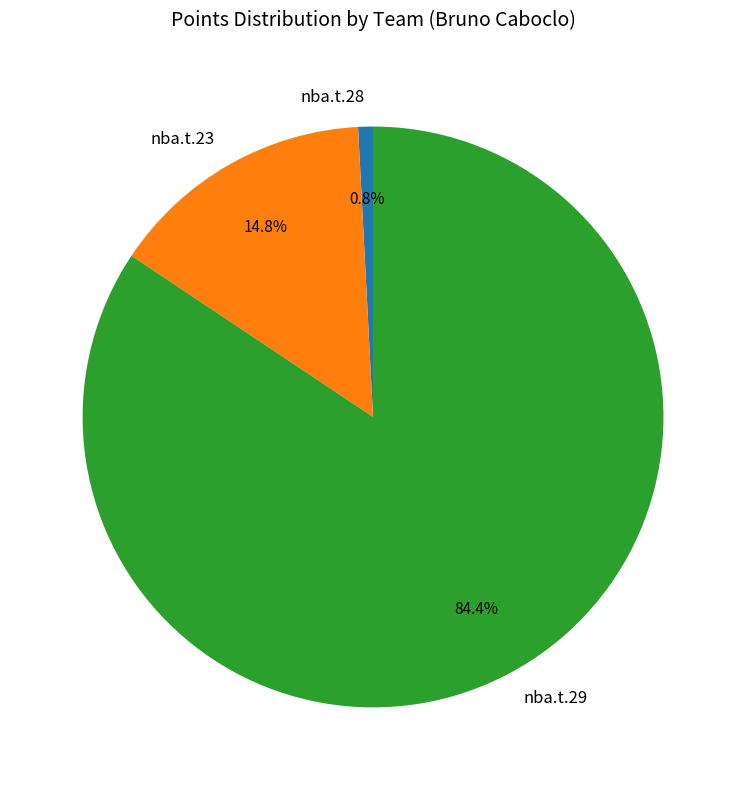

How many slices are in this pie chart?

3